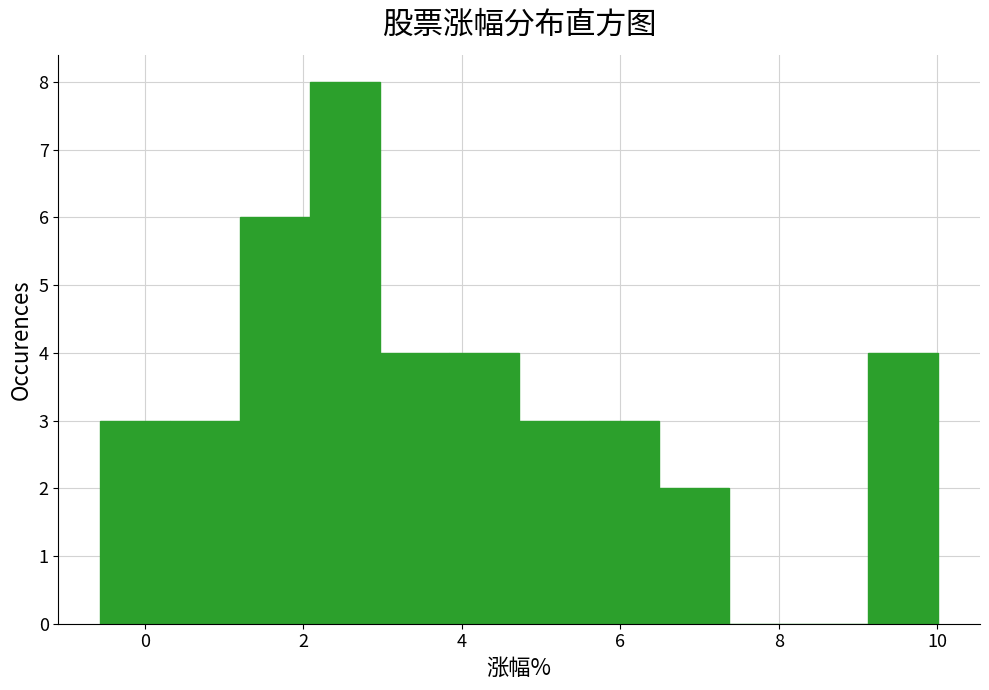

Reading left to right, list every bar in this chart as the range it spans on the x-axis followed by its height. Neither the bar edges nor the heights are printed on the chart, so give them approximately, as read against the axes.

-0.6 to 0.4: 3
0.4 to 1.2: 3
1.2 to 2.0: 6
2.0 to 3.0: 8
3.0 to 3.8: 4
3.8 to 4.8: 4
4.8 to 5.6: 3
5.6 to 6.4: 3
6.4 to 7.4: 2
7.4 to 8.2: 0
8.2 to 9.2: 0
9.2 to 10.0: 4